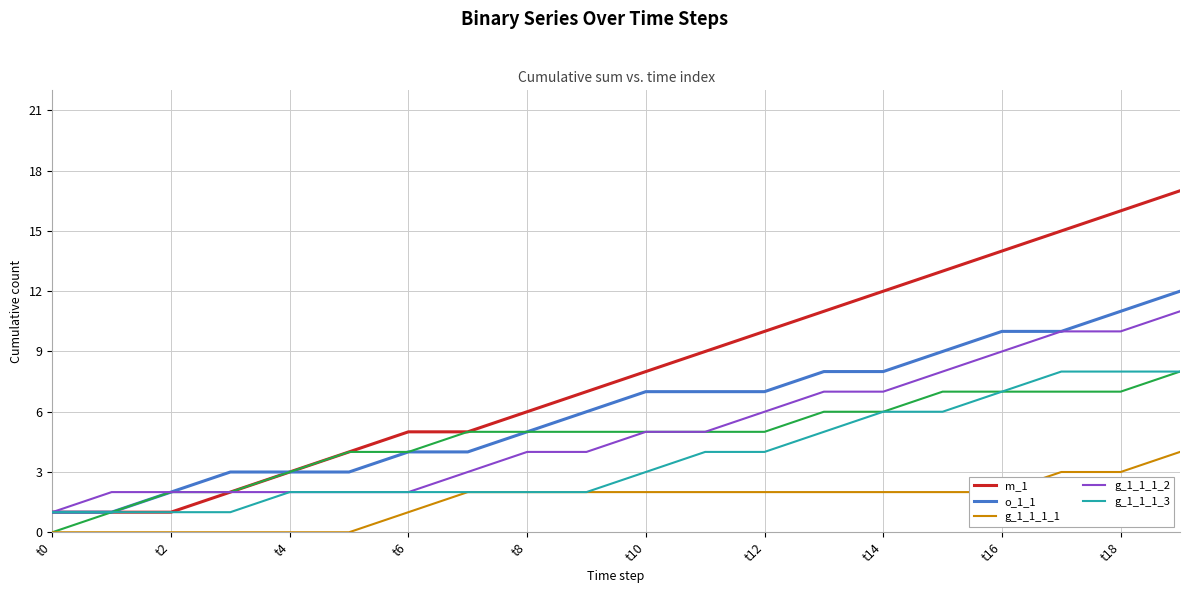

True or false: m_1 has a value of 2 at t2.

False